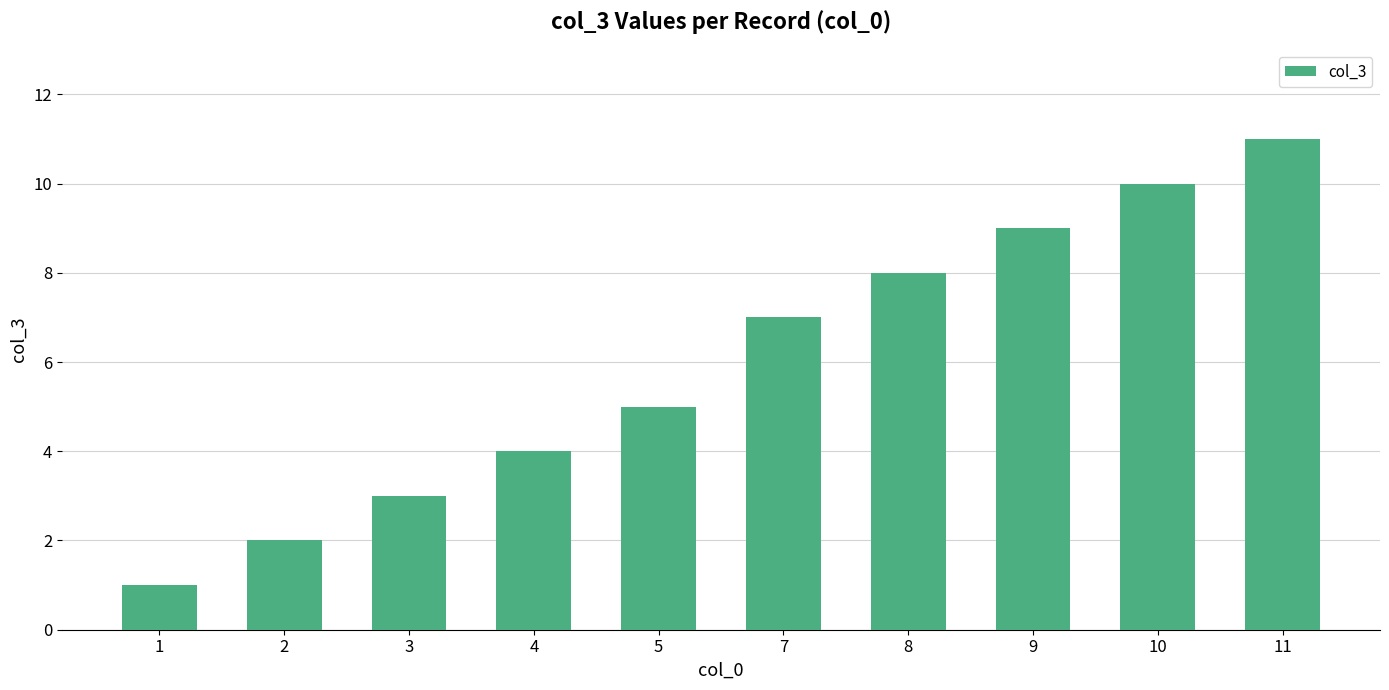

What is the sum of all values?

60